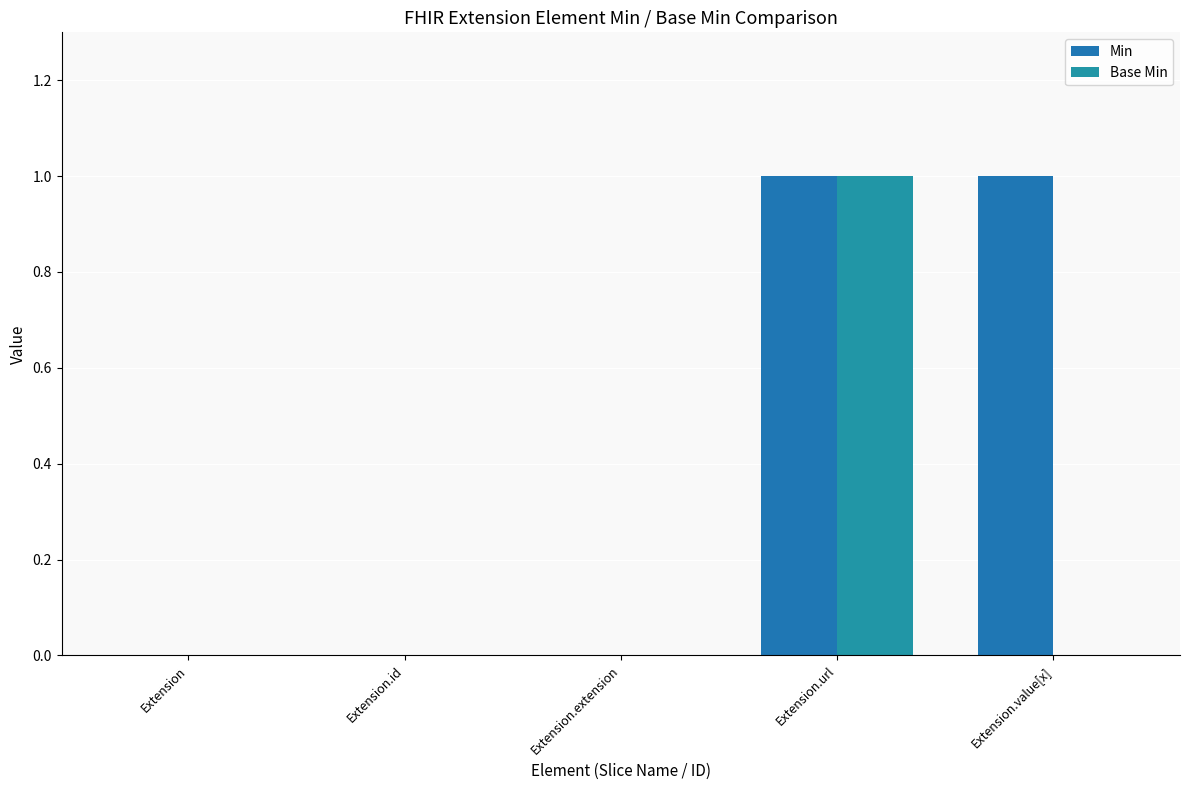

What are all the series names shown in the legend?

Min, Base Min